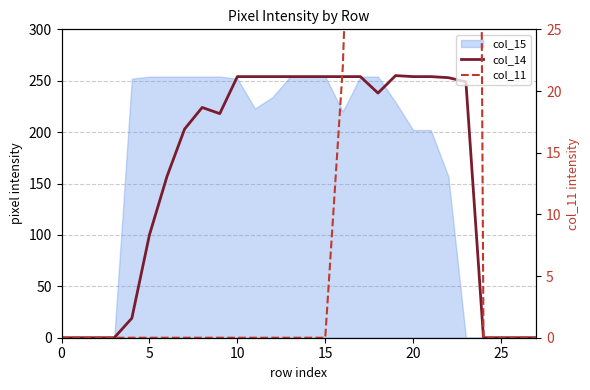

How many lines are shown in the chart?

2